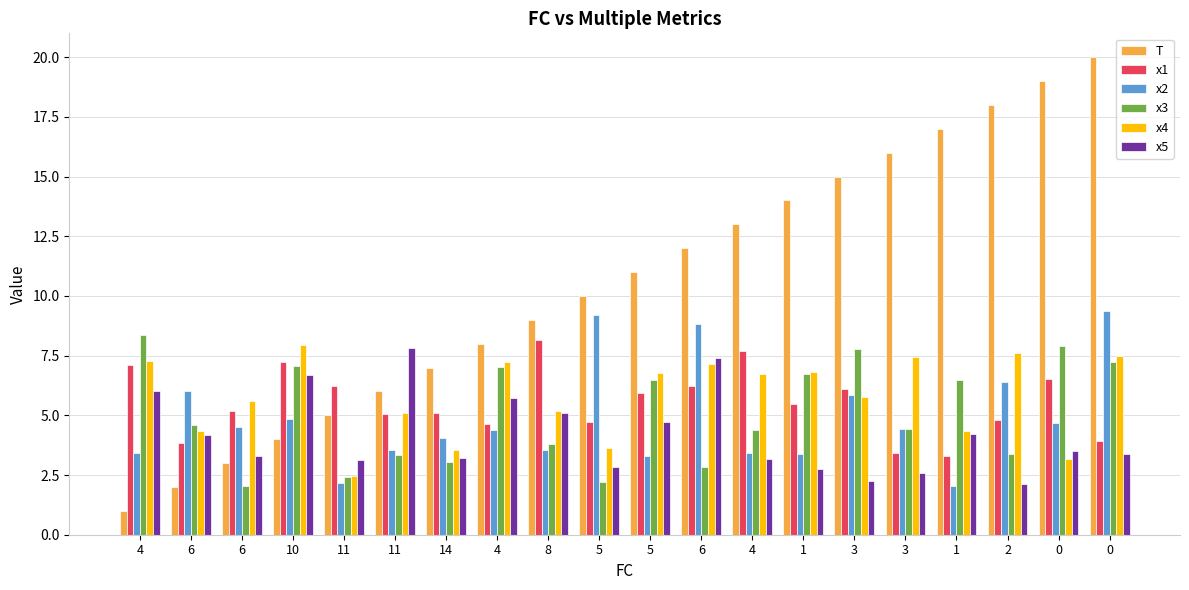

How many groups of bars are there?

20